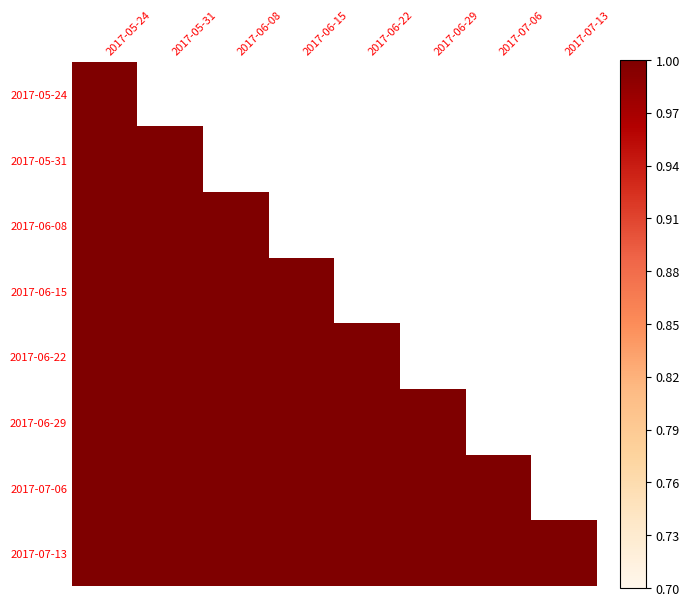

Rank the categories by 2017-05-24 value from highest to lowest.

2017-05-24, 2017-05-31, 2017-06-08, 2017-06-15, 2017-06-22, 2017-06-29, 2017-07-06, 2017-07-13